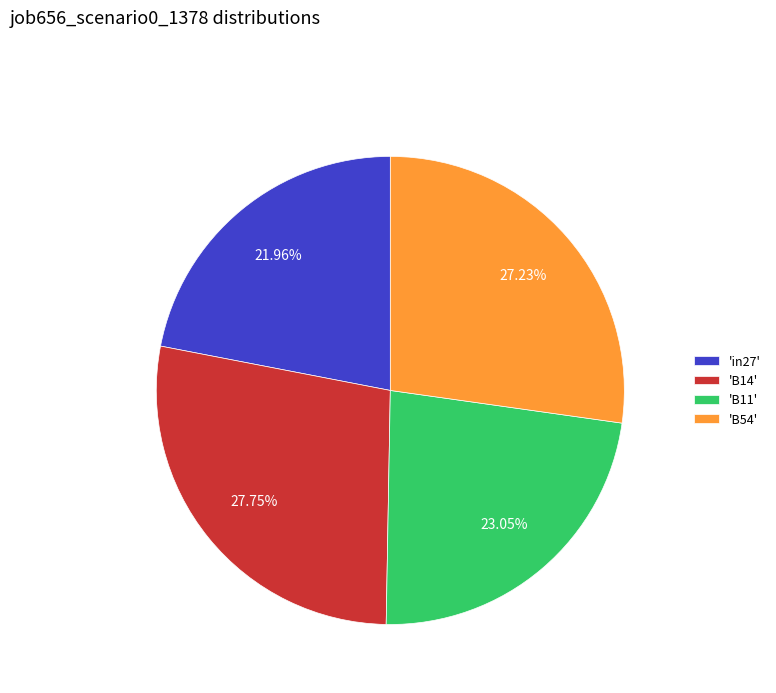

Does 'B14' account for over 50% of the chart?

No